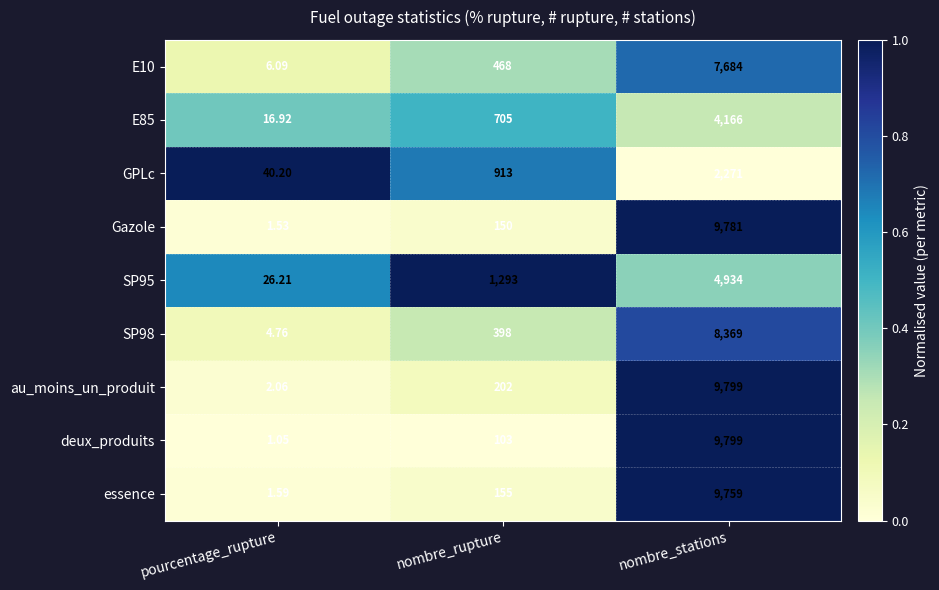

Is the value of SP98 at pourcentage_rupture greater than the value of au_moins_un_produit at nombre_stations?

No